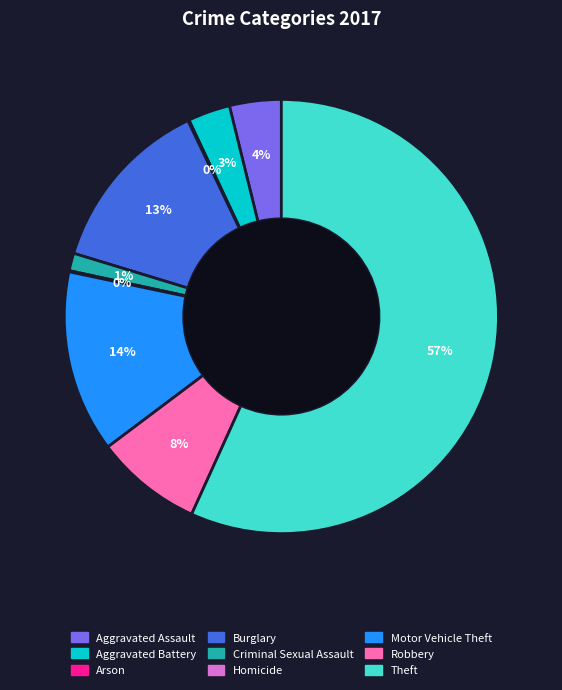

Which slice is the largest?

Theft